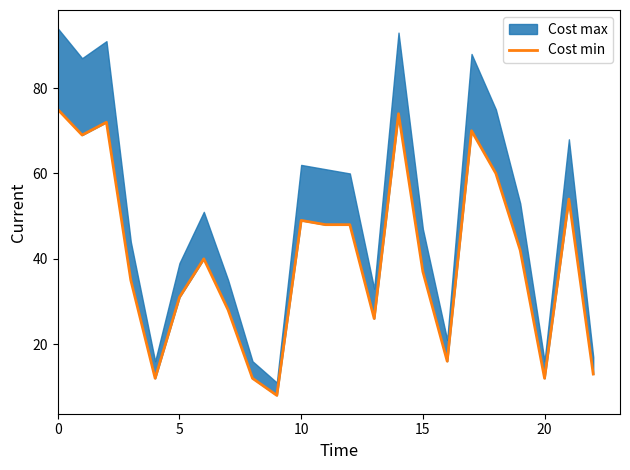

What is the sum of the values at 11 and 15?

85